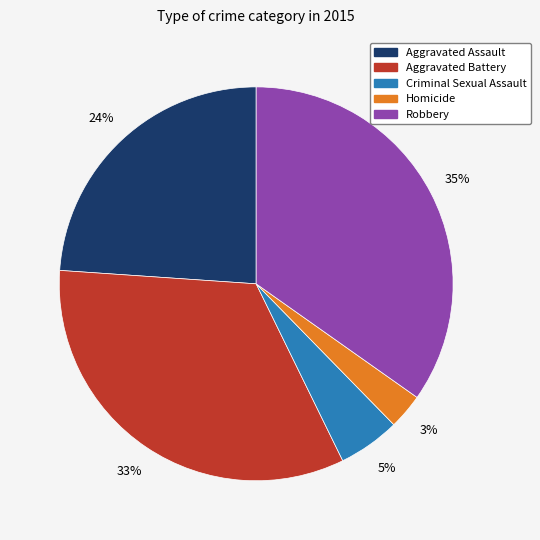

What is the largest slice in the pie chart?

Robbery